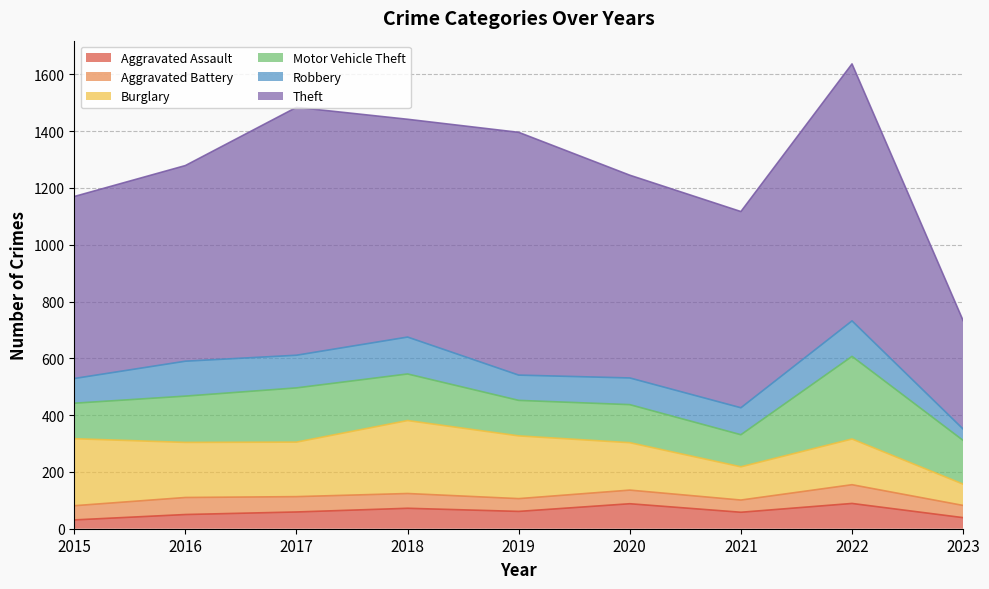

Reading left to right, transcribe all the data shown in this chart.

Aggravated Assault: 31	50	59	72	61	88	58	89	39
Aggravated Battery: 50	60	54	52	45	48	43	66	43
Burglary: 236	194	192	257	221	167	117	161	75
Motor Vehicle Theft: 125	163	191	164	125	134	113	291	154
Robbery: 87	123	115	130	89	94	95	125	40
Theft: 641	689	873	767	855	714	691	905	382